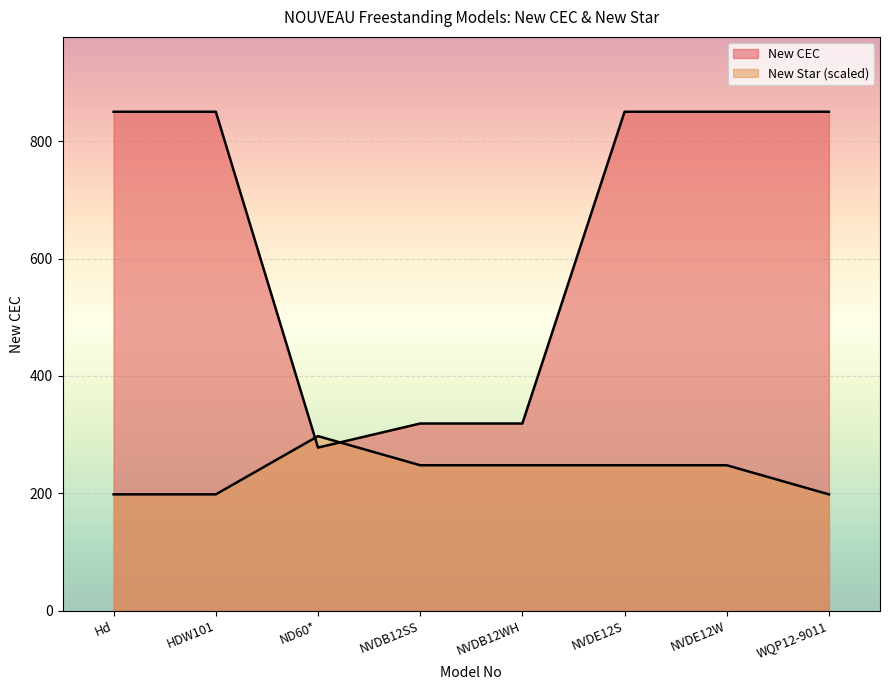

Which series has the largest total across all categories?

New CEC